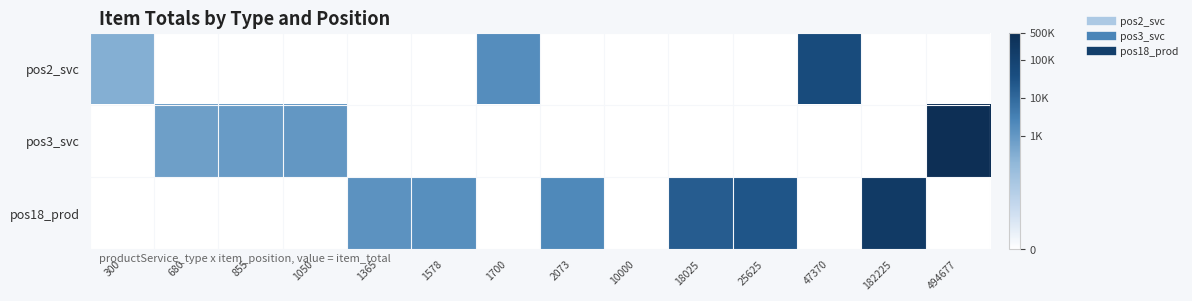

Which series changed the most between 1578 and 494677?

pos3_svc